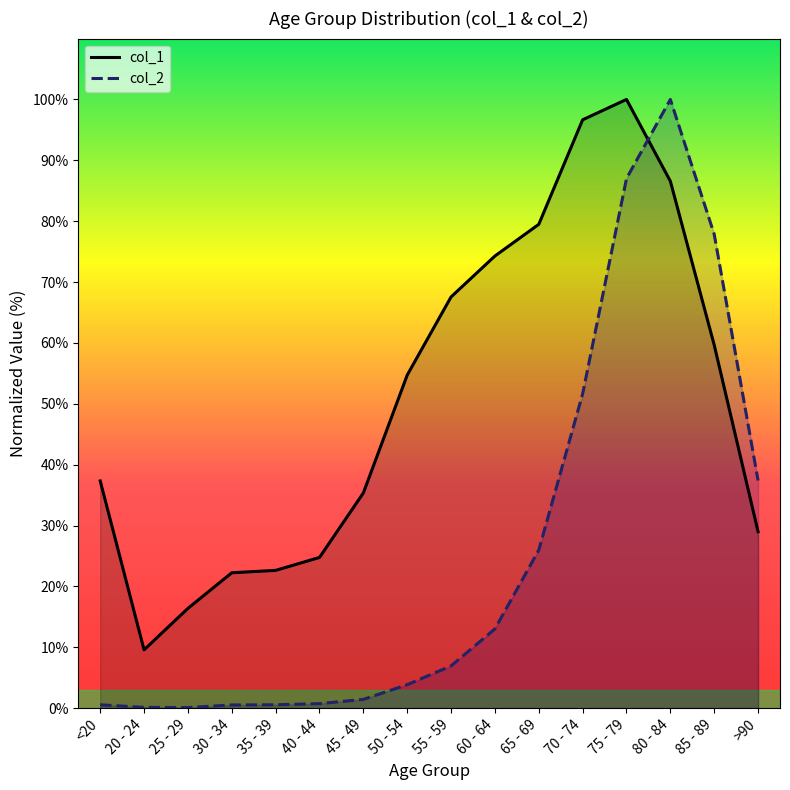

Reading left to right, extract all data points from this chart.

col_1: <20=37.3	20 - 24=9.6	25 - 29=16.4	30 - 34=22.2	35 - 39=22.6	40 - 44=24.8	45 - 49=35.4	50 - 54=54.7	55 - 59=67.6	60 - 64=74.3	65 - 69=79.5	70 - 74=96.7	75 - 79=100.0	80 - 84=86.6	85 - 89=59.7	>90=29.0
col_2: <20=0.5	20 - 24=0.1	25 - 29=0.1	30 - 34=0.5	35 - 39=0.5	40 - 44=0.7	45 - 49=1.4	50 - 54=3.8	55 - 59=6.9	60 - 64=13.0	65 - 69=26.0	70 - 74=51.6	75 - 79=87.0	80 - 84=100.0	85 - 89=77.8	>90=37.4